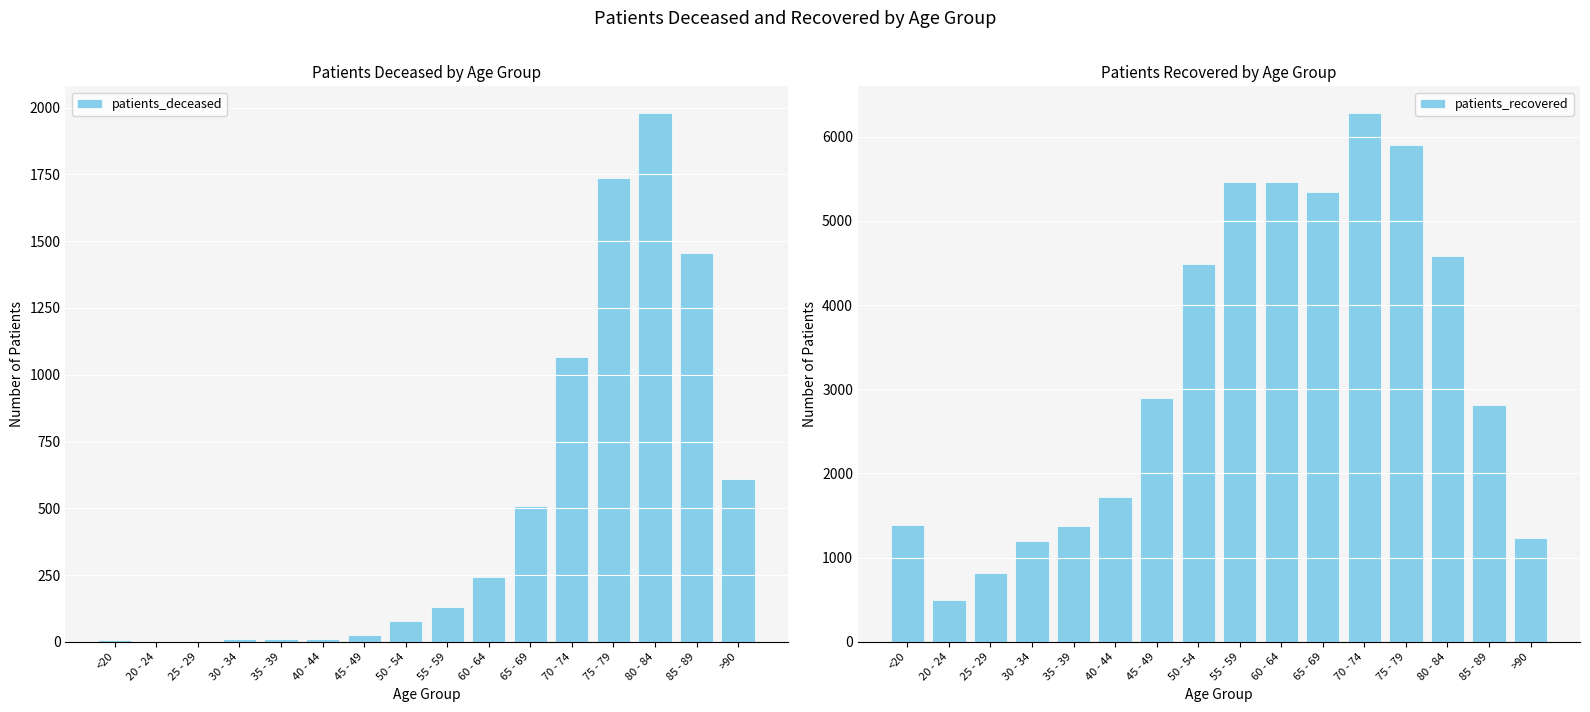

Reading right to left, list all the values displayed in this chart.

patients_deceased: >90=611	85 - 89=1455	80 - 84=1981	75 - 79=1736	70 - 74=1065	65 - 69=510	60 - 64=243	55 - 59=130	50 - 54=77	45 - 49=26	40 - 44=12	35 - 39=10	30 - 34=10	25 - 29=2	20 - 24=3	<20=6
patients_recovered: >90=1236	85 - 89=2817	80 - 84=4580	75 - 79=5899	70 - 74=6285	65 - 69=5339	60 - 64=5457	55 - 59=5458	50 - 54=4489	45 - 49=2898	40 - 44=1720	35 - 39=1375	30 - 34=1192	25 - 29=816	20 - 24=494	<20=1393